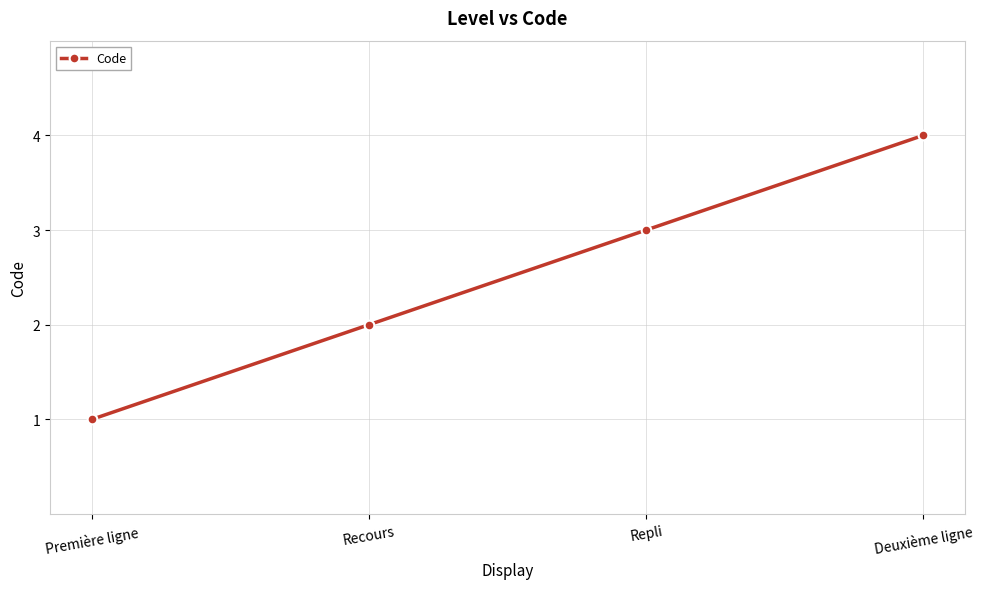

What is the sum of all values?

10